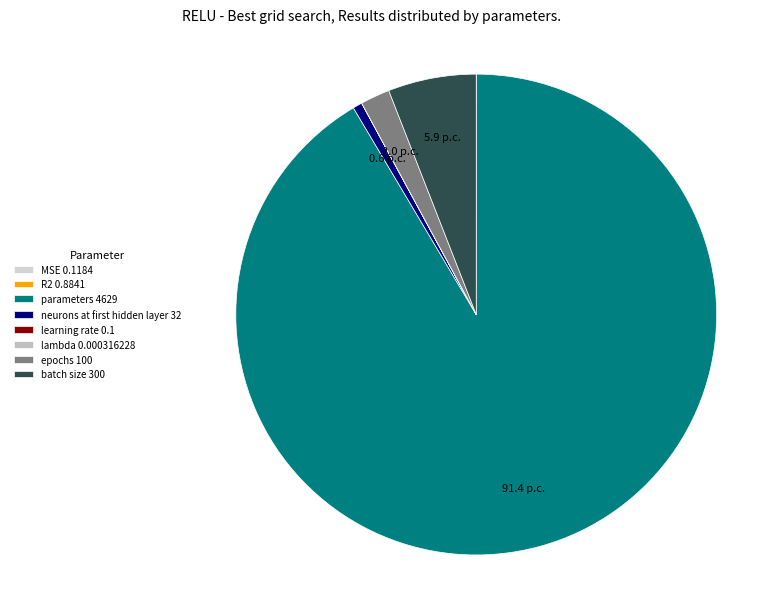

Which category has the biggest portion of the pie?

parameters